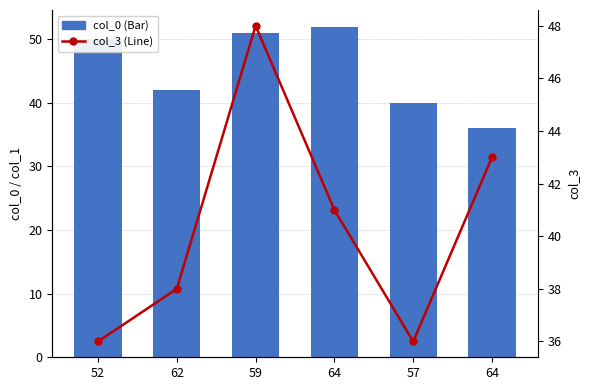

How many values in the col_0 (Bar) series are below 50?

3